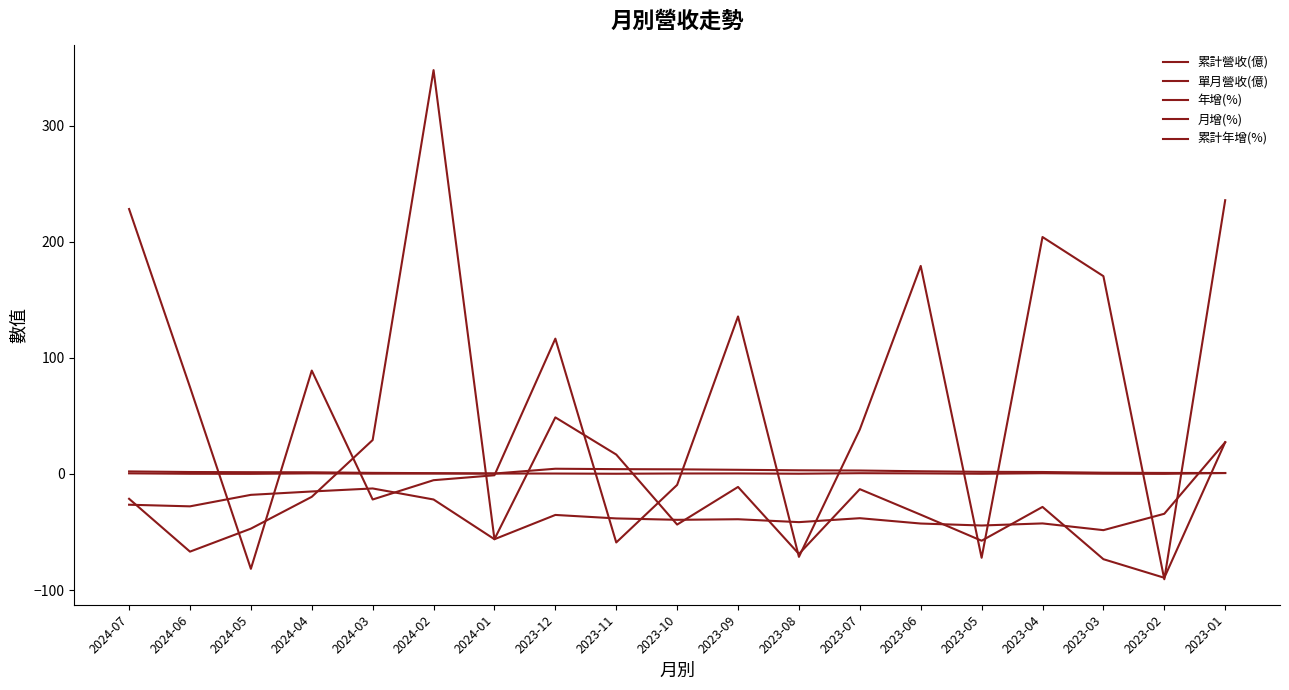

What is the label of the 8th point from the left?

2023-12